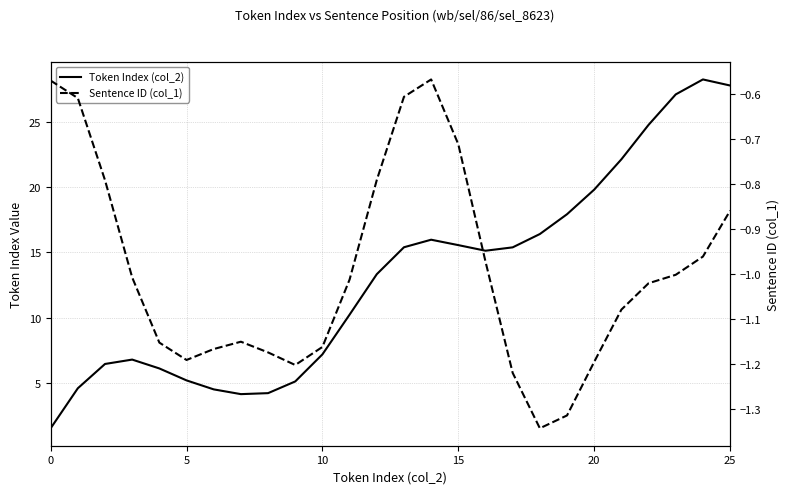

Reading left to right, list all the values displayed in this chart.

Token Index (col_2): 1.5	4.6	6.4	6.8	6.1	5.2	4.5	4.1	4.2	5.1	7.2	10.2	13.3	15.4	16.0	15.6	15.1	15.4	16.4	17.9	19.8	22.2	24.8	27.1	28.3	27.8
Sentence ID (col_1): -0.6	-0.6	-0.8	-1.0	-1.2	-1.2	-1.2	-1.1	-1.2	-1.2	-1.2	-1.0	-0.8	-0.6	-0.6	-0.7	-1.0	-1.2	-1.3	-1.3	-1.2	-1.1	-1.0	-1.0	-1.0	-0.9